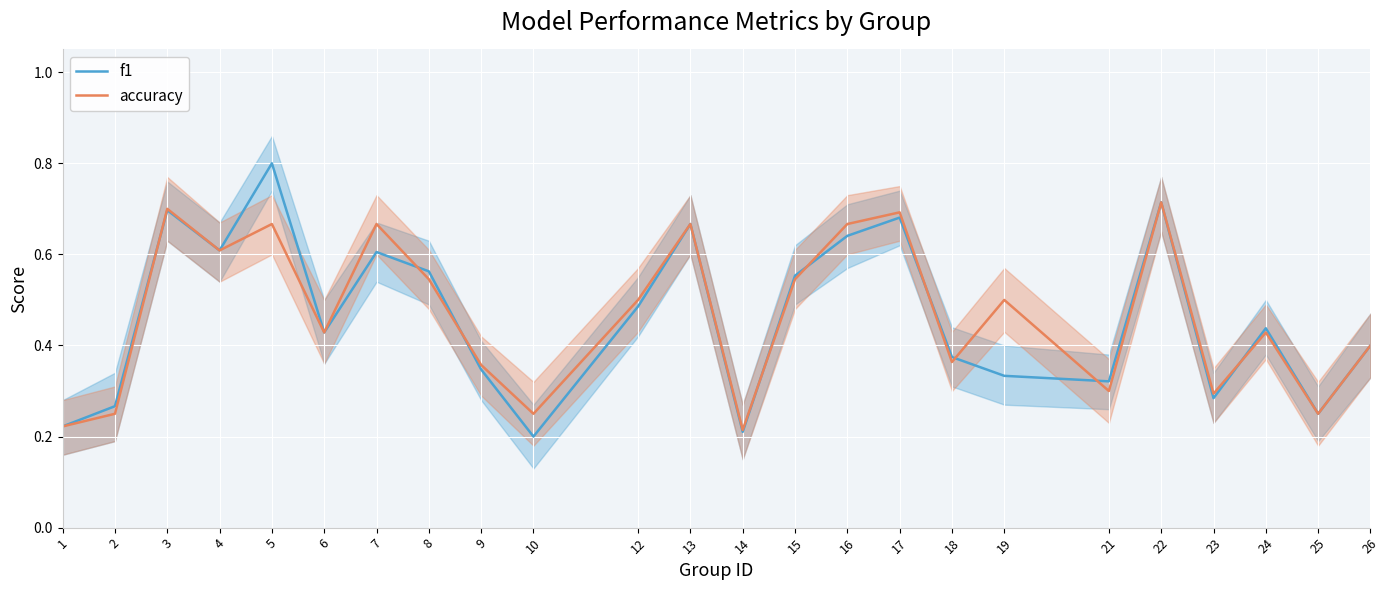

Is the value of f1 at 5 greater than the value of accuracy at 17?

Yes